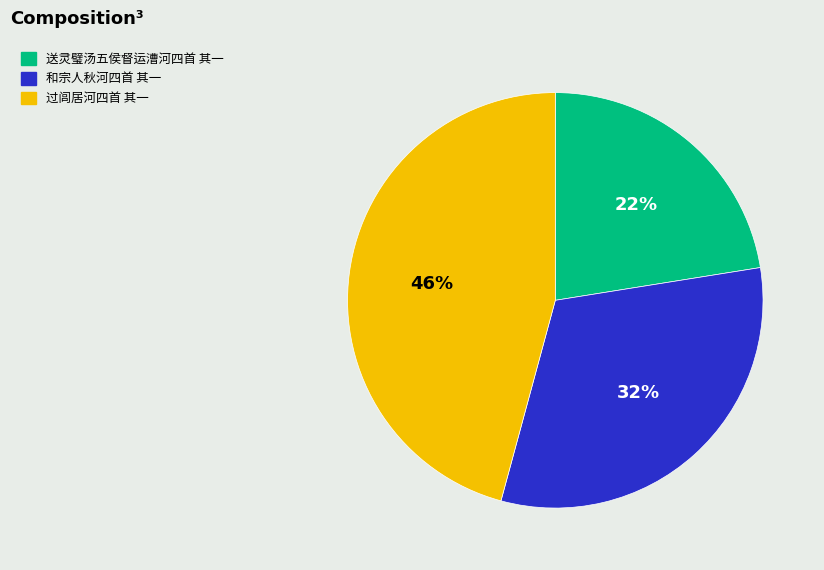

Is the sum of 过闾居河四首 其一 and 送灵璧汤五侯督运漕河四首 其一 greater than half?

Yes